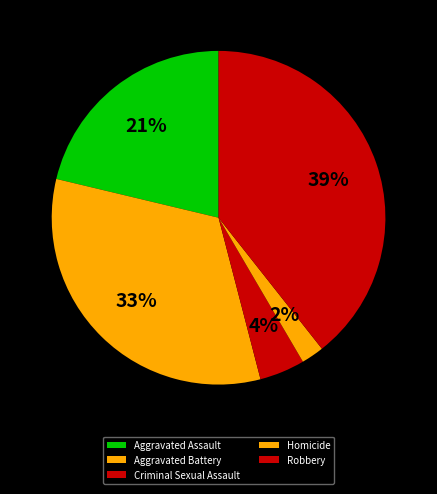

Combined, what portion of the pie is Homicide and Aggravated Assault?

23.5%